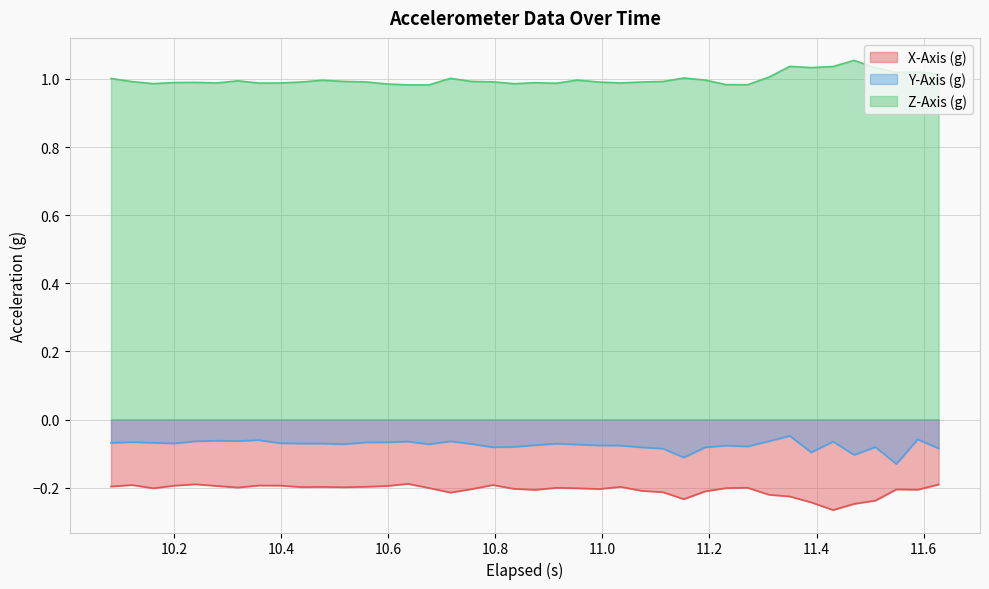

Reading right to left, list all the values displayed in this chart.

X-Axis (g): -0.2	-0.2	-0.2	-0.2	-0.2	-0.3	-0.2	-0.2	-0.2	-0.2	-0.2	-0.2	-0.2	-0.2	-0.2	-0.2	-0.2	-0.2	-0.2	-0.2	-0.2	-0.2	-0.2	-0.2	-0.2	-0.2	-0.2	-0.2	-0.2	-0.2	-0.2	-0.2	-0.2	-0.2	-0.2	-0.2	-0.2	-0.2	-0.2	-0.2
Y-Axis (g): -0.1	-0.1	-0.1	-0.1	-0.1	-0.1	-0.1	-0.0	-0.1	-0.1	-0.1	-0.1	-0.1	-0.1	-0.1	-0.1	-0.1	-0.1	-0.1	-0.1	-0.1	-0.1	-0.1	-0.1	-0.1	-0.1	-0.1	-0.1	-0.1	-0.1	-0.1	-0.1	-0.1	-0.1	-0.1	-0.1	-0.1	-0.1	-0.1	-0.1
Z-Axis (g): 1.0	1.0	1.0	1.0	1.1	1.0	1.0	1.0	1.0	1.0	1.0	1.0	1.0	1.0	1.0	1.0	1.0	1.0	1.0	1.0	1.0	1.0	1.0	1.0	1.0	1.0	1.0	1.0	1.0	1.0	1.0	1.0	1.0	1.0	1.0	1.0	1.0	1.0	1.0	1.0